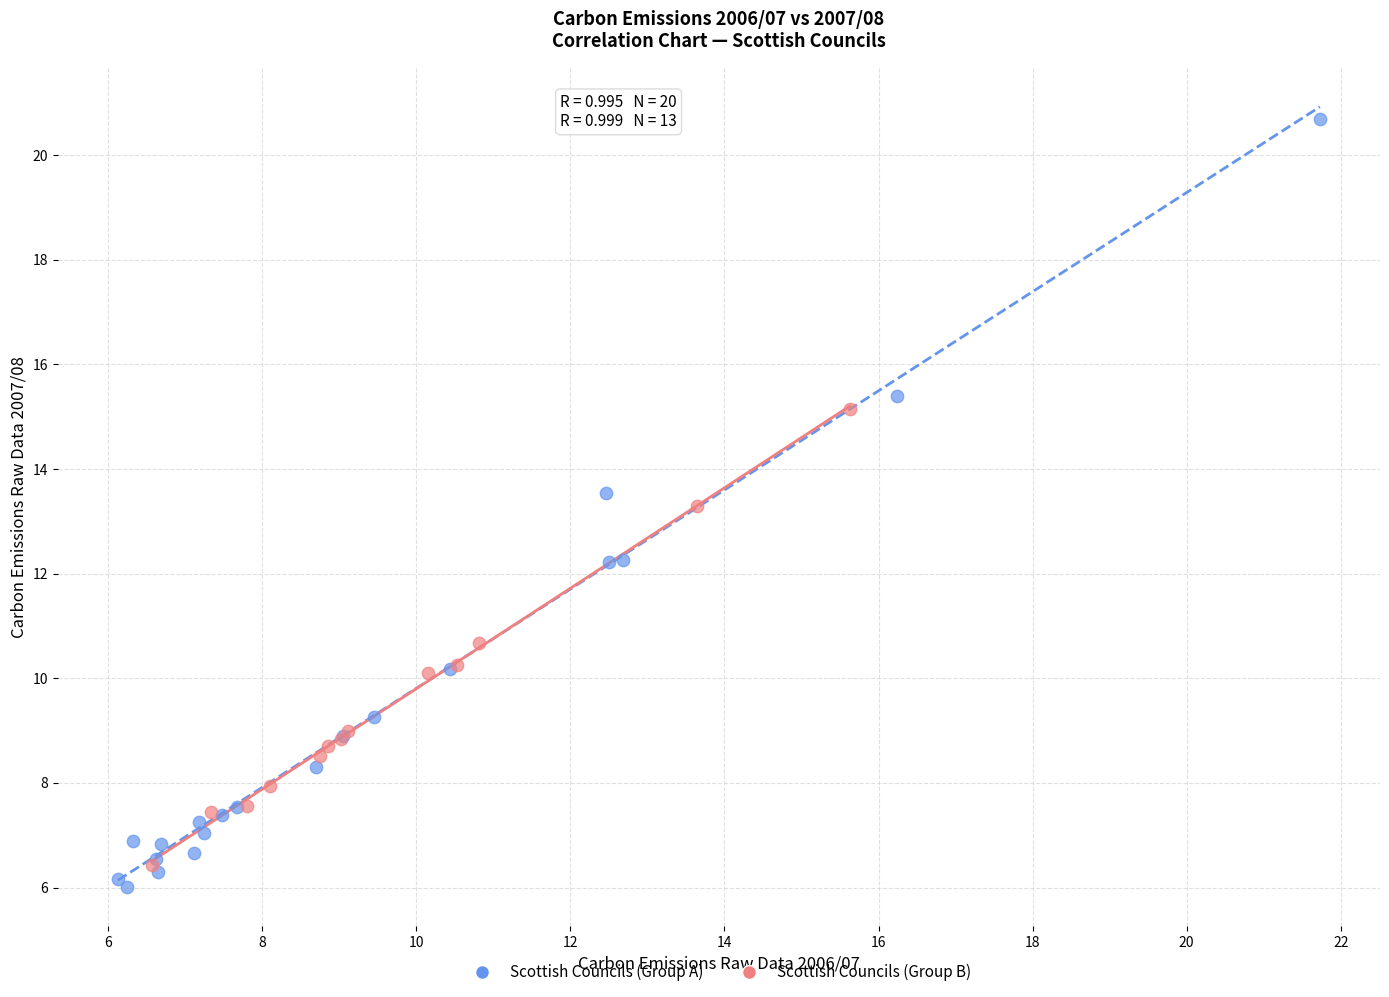

Which series contains the lowest Y value?

Scottish Councils (Group A)